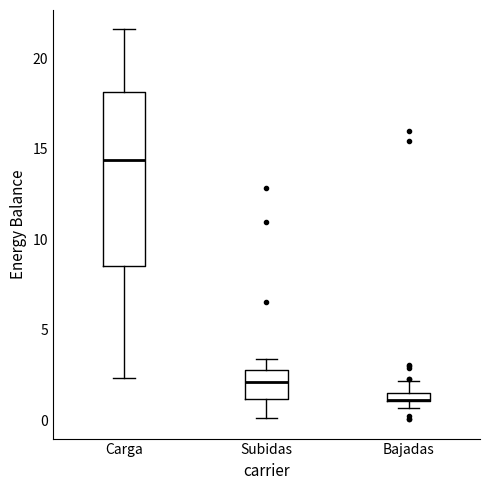

Which box is the tallest, from its lower edge to its upper edge?

Carga